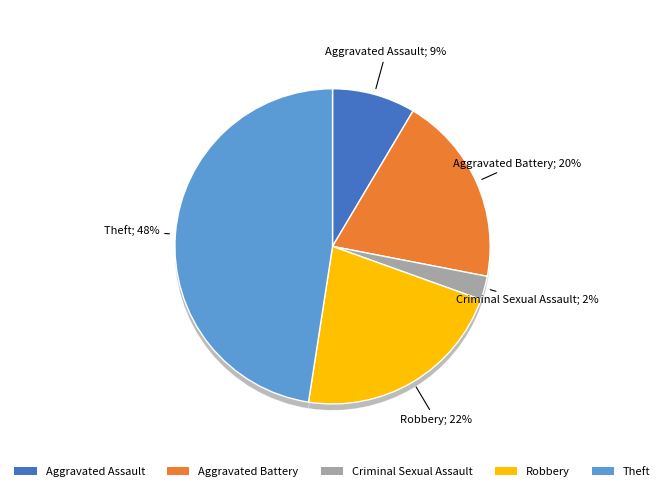

Is there a majority slice in this chart?

No